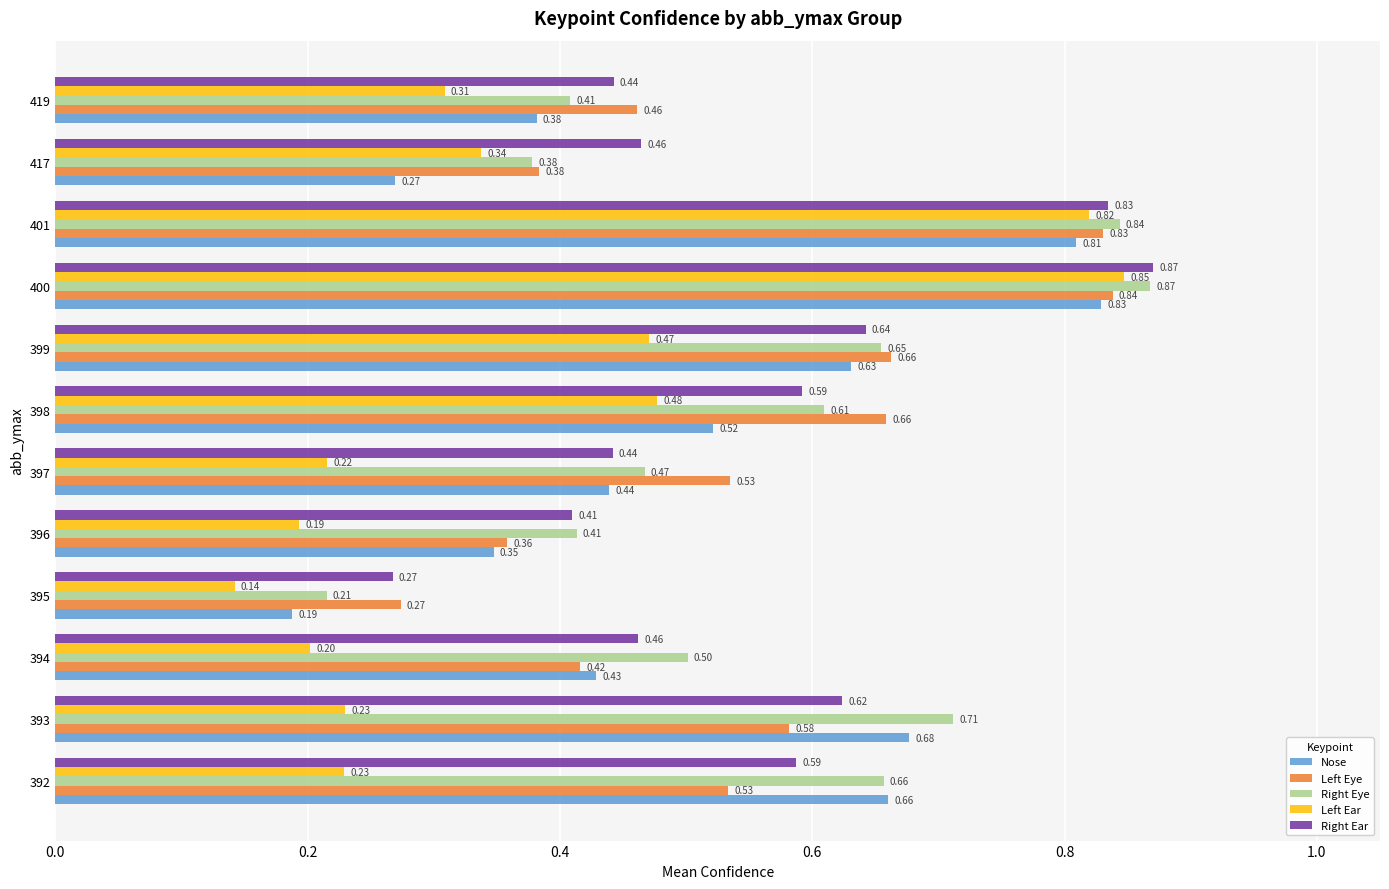

Which series has the widest spread of values?

Left Ear